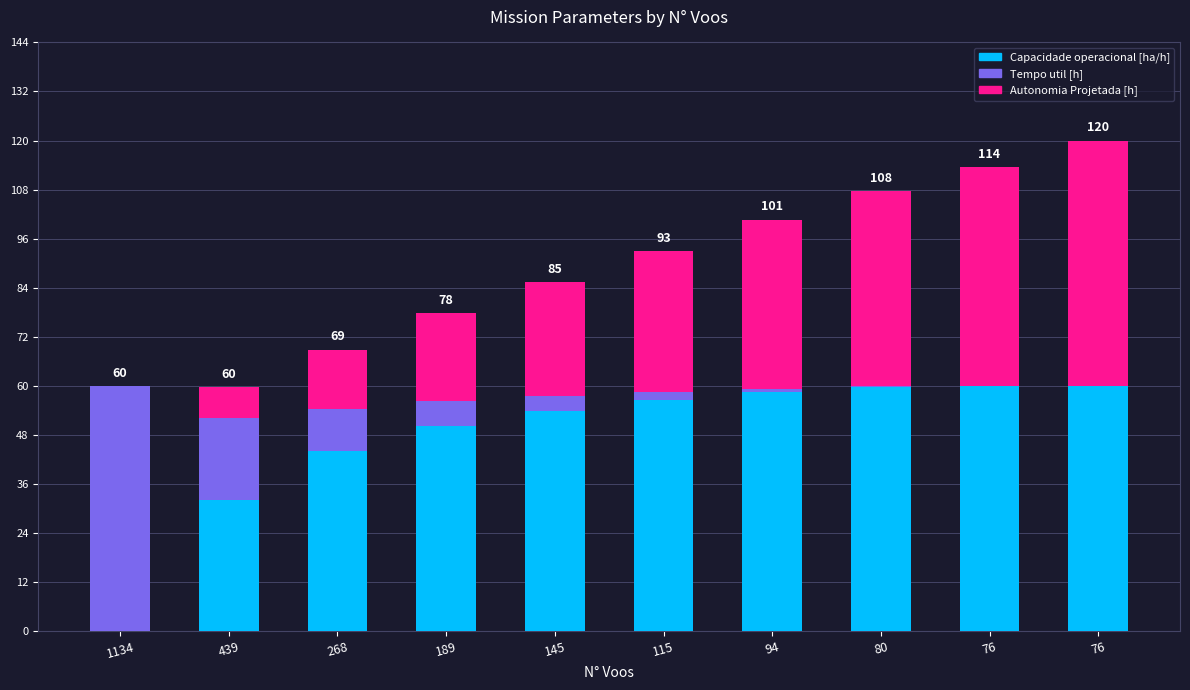

What are all the series names shown in the legend?

Capacidade operacional [ha/h], Tempo util [h], Autonomia Projetada [h]